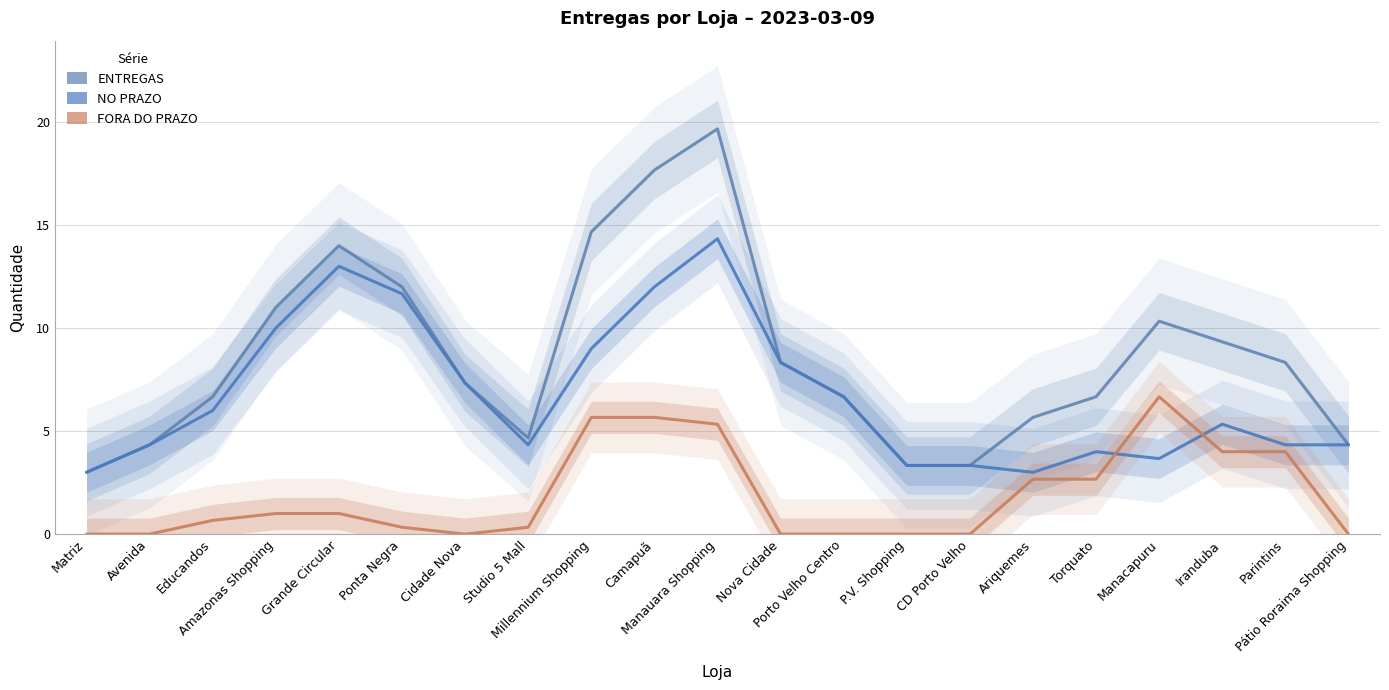

At how many categories does at least one series exceed 6?

14